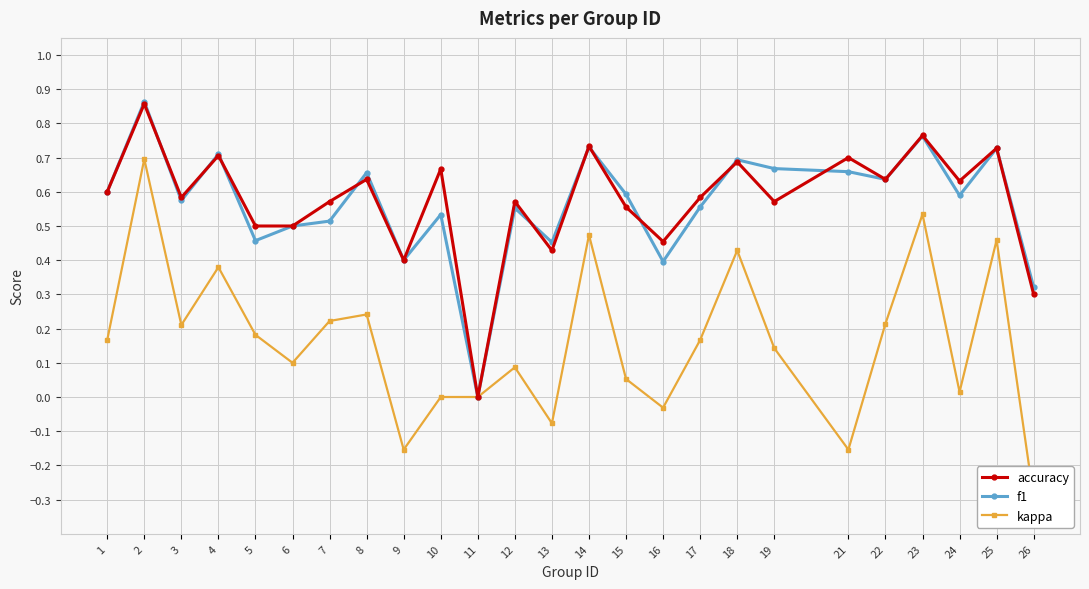

The value of accuracy at 25 is 0.3. True or false?

False